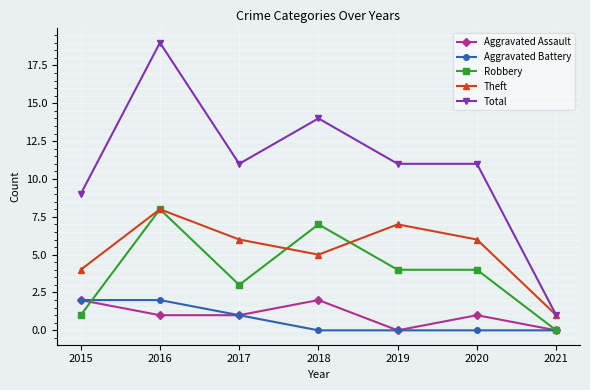

At which category is the sum across all series the highest?

2016